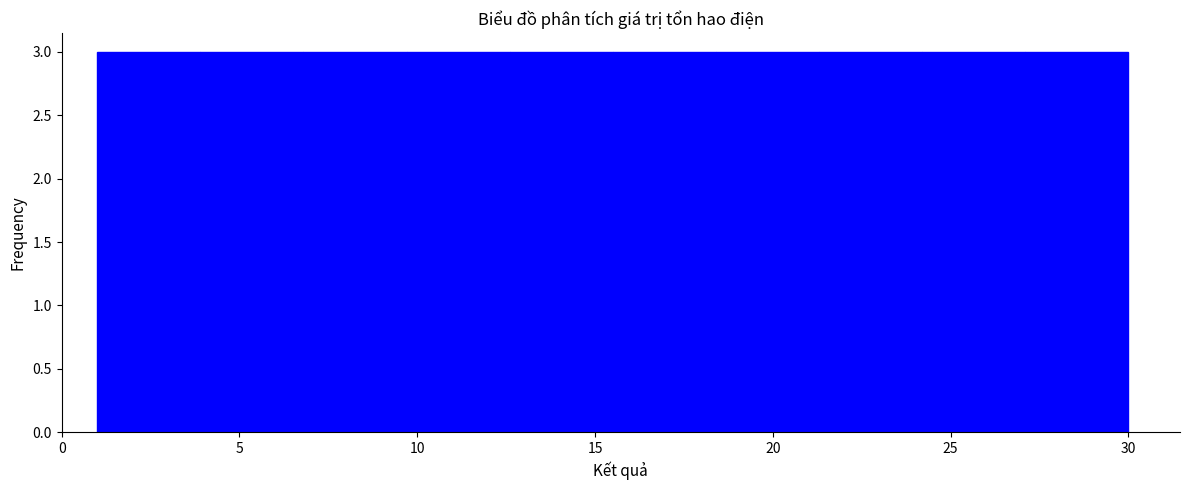

Reading left to right, list every bar in this chart as the range it spans on the x-axis followed by its height. Neither the bar edges nor the heights are printed on the chart, so give them approximately, as read against the axes.

1.0 to 3.9: 3
3.9 to 6.8: 3
6.8 to 9.7: 3
9.7 to 12.6: 3
12.6 to 15.5: 3
15.5 to 18.4: 3
18.4 to 21.3: 3
21.3 to 24.2: 3
24.2 to 27.1: 3
27.1 to 30.0: 3